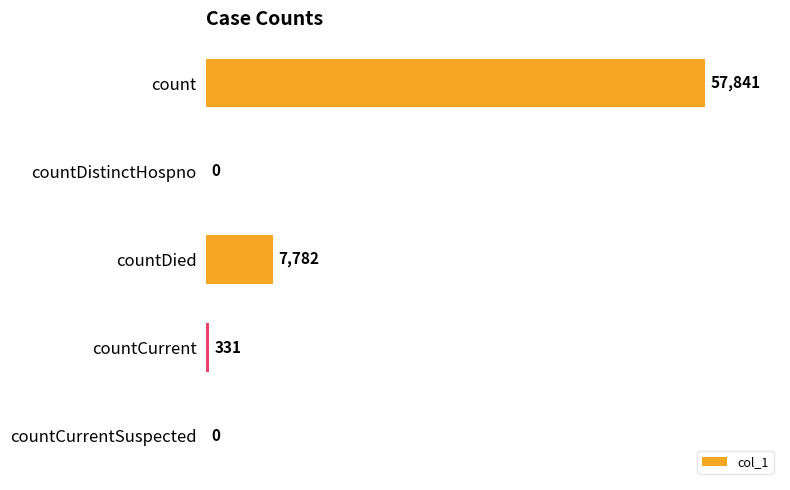

True or false: the data shows 0 at countCurrentSuspected.

True